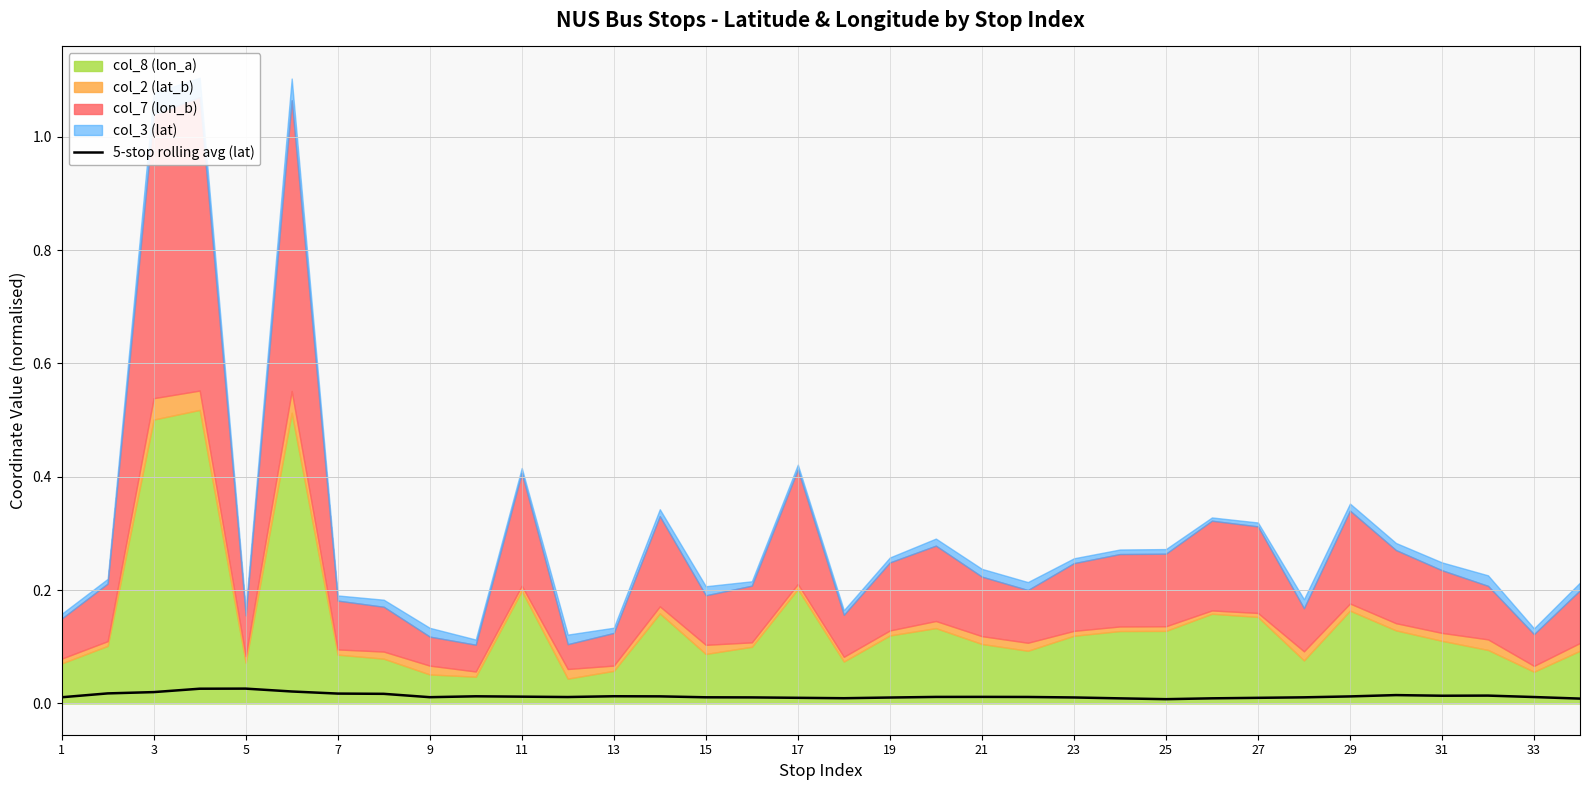

How many lines are shown in the chart?

1